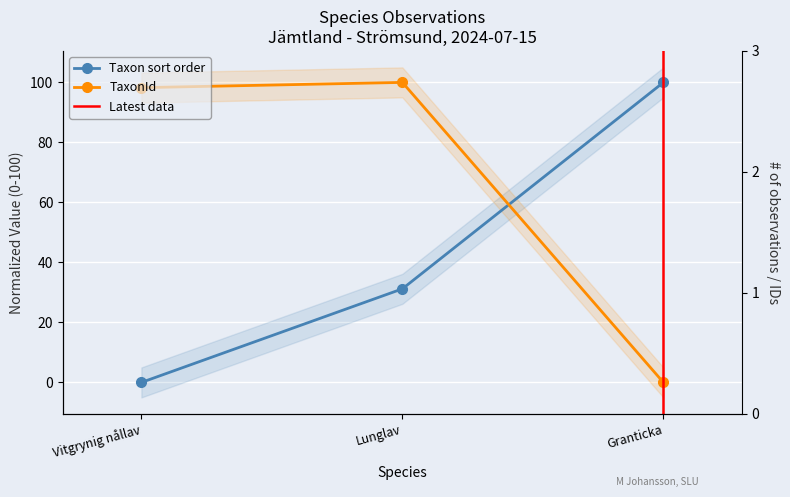

Count the number of data series in this chart.

2